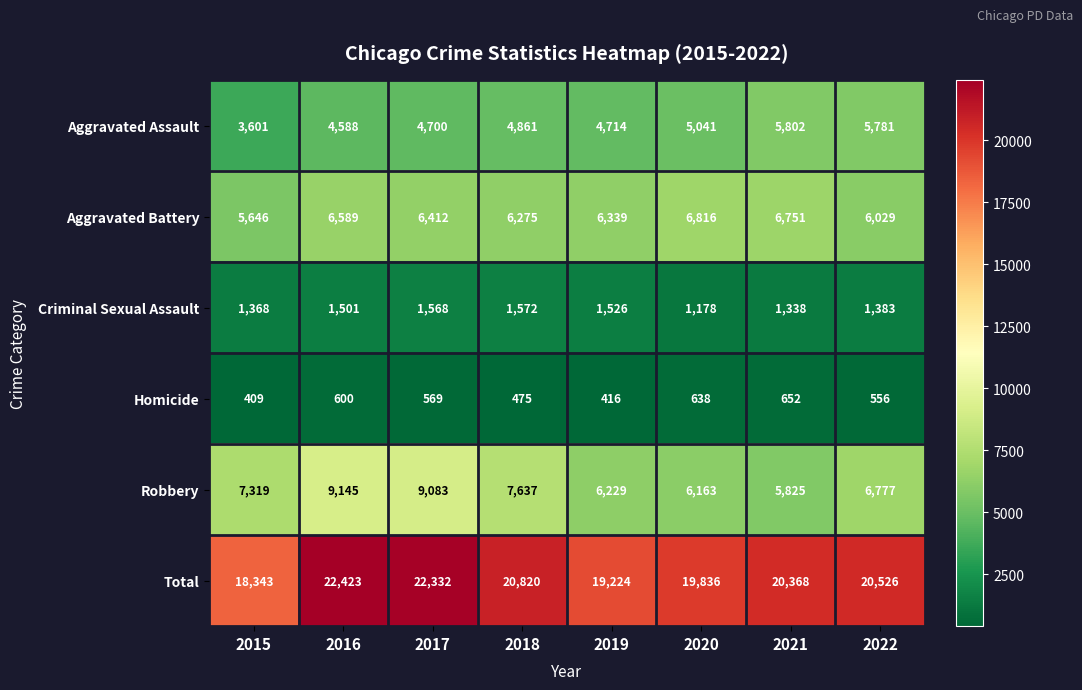

Where is Homicide nearest to the value 530?

2022